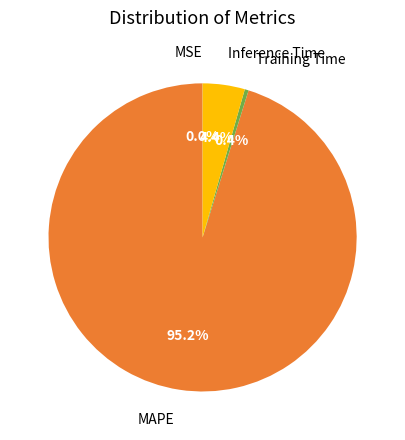

Does any single category account for the majority?

Yes